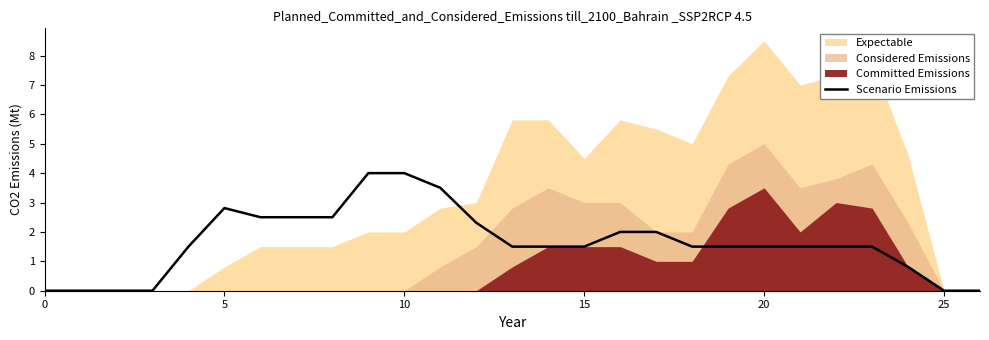

True or false: the data has more than 2 interior local peaks.

False